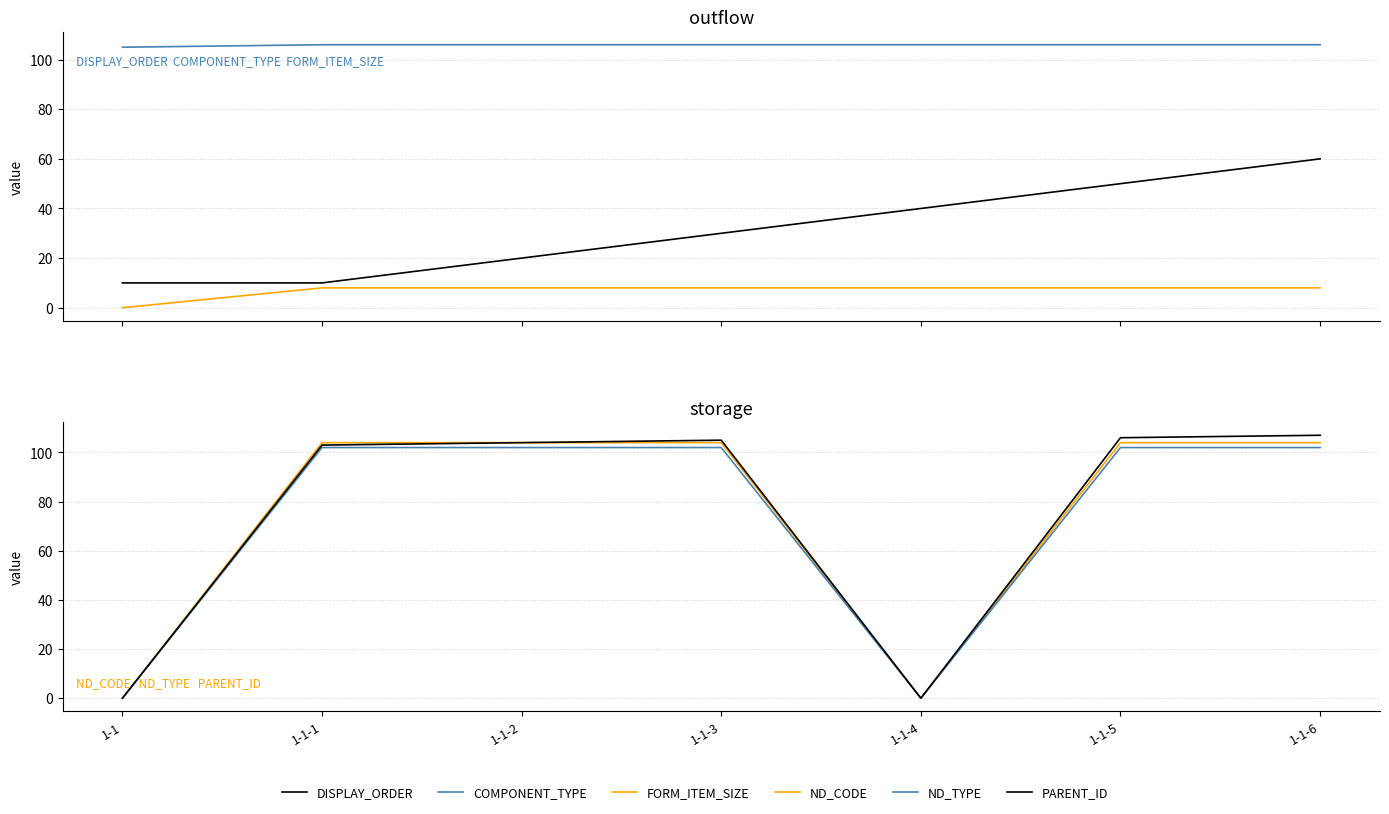

In ND_TYPE, how many points are lower than both neighbors (excluding endpoints)?

1